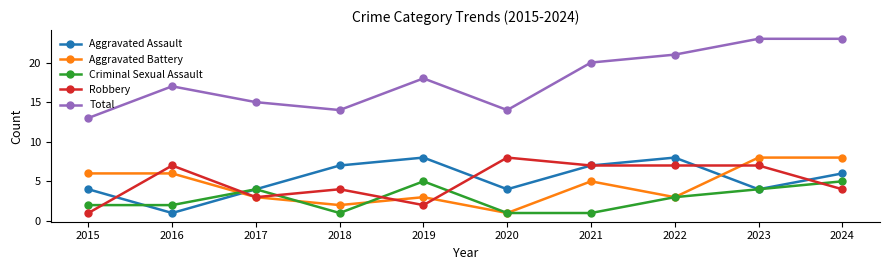

How many Total values are between 14 and 21?

7